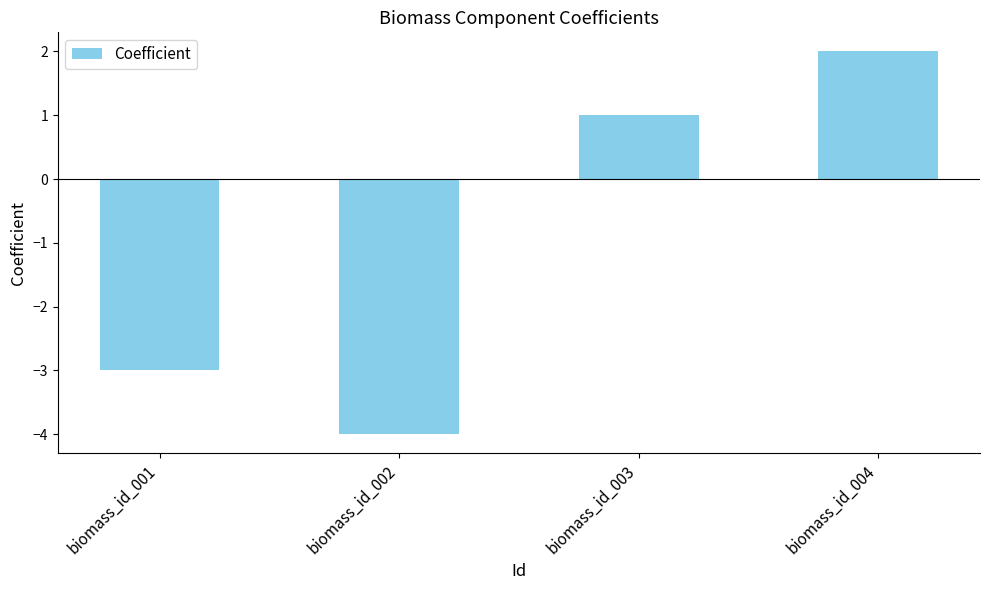

What is the greatest value displayed?

2